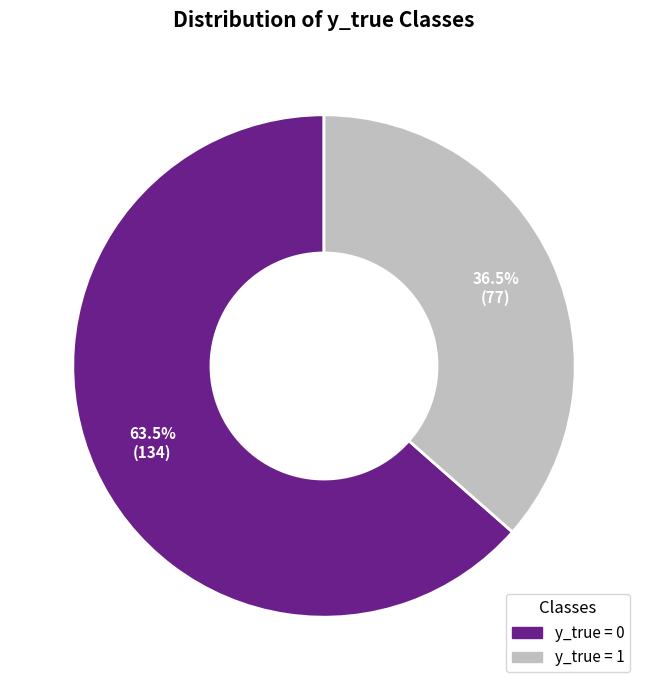

Which slice represents more than half of the pie?

y_true = 0